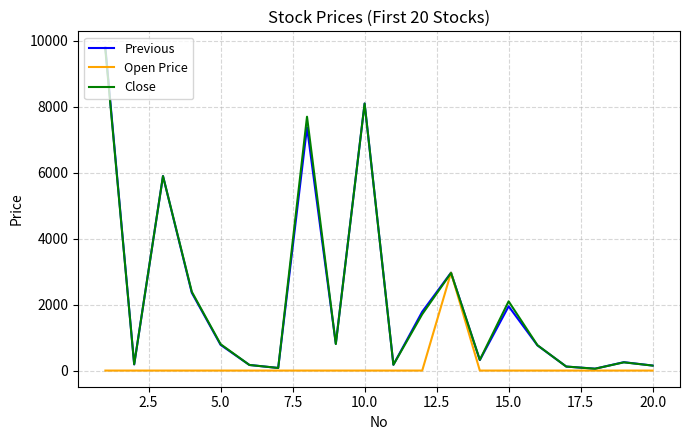

Which series has the largest range (max minus min)?

Previous